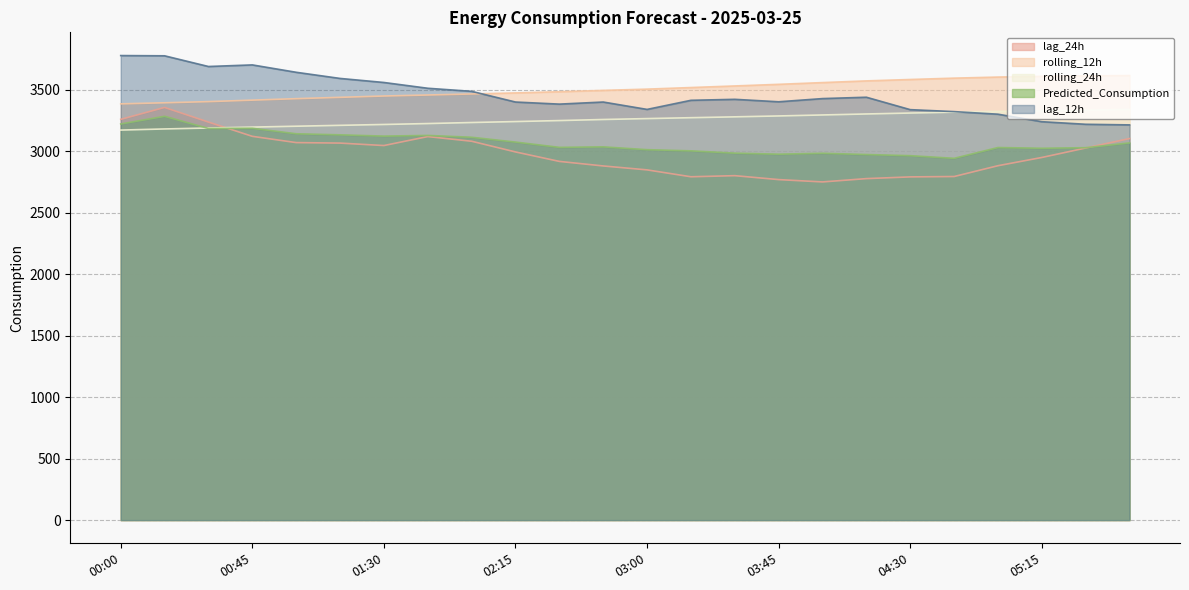

What is the difference between the maximum and second lowest values in the Predicted_Consumption series?

320.4